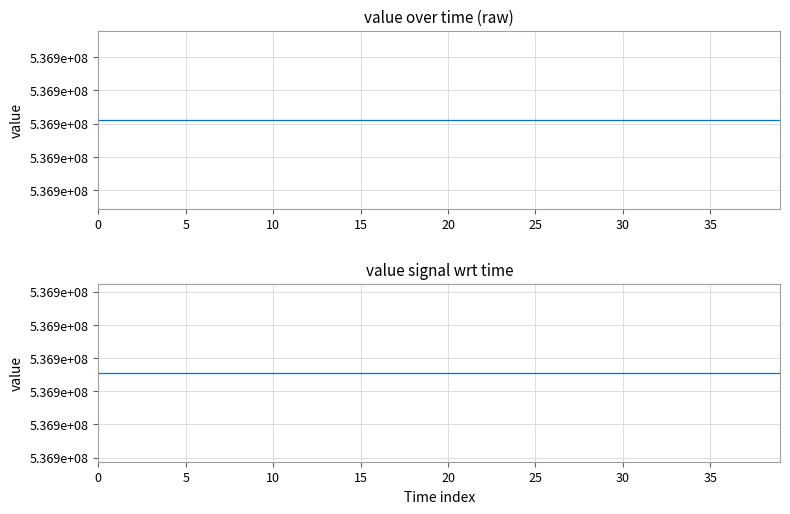

True or false: t and value cross at least once.

False